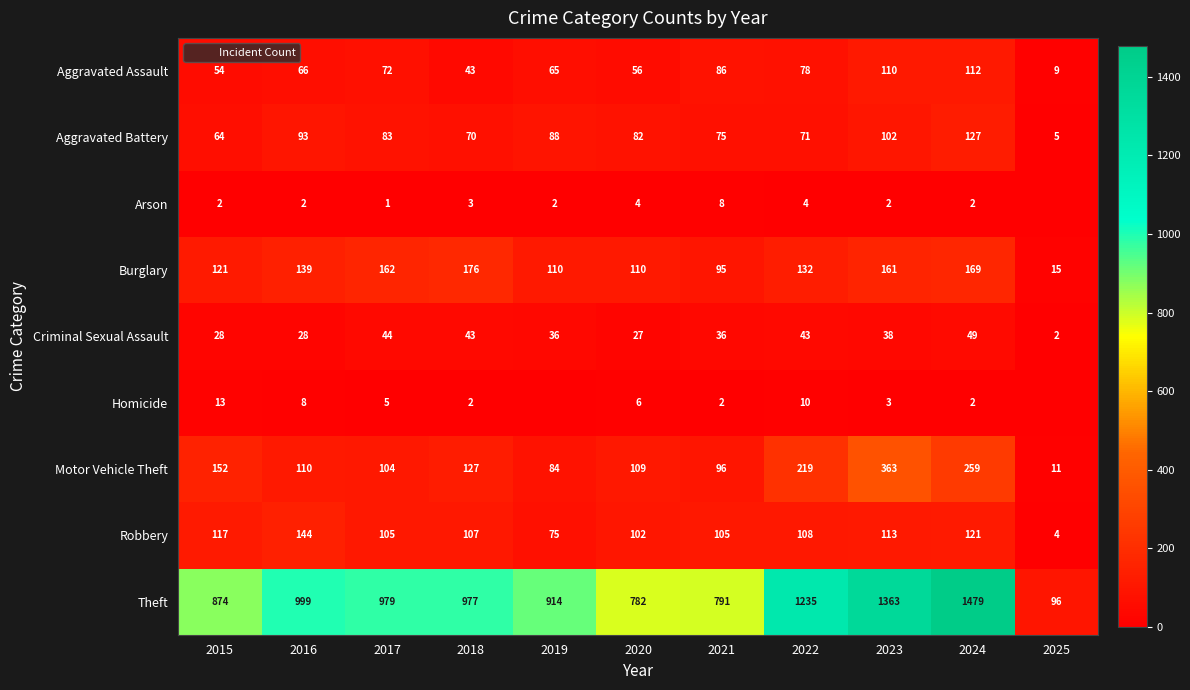

What is the sum of the Theft values at 2023 and 2015?

2237